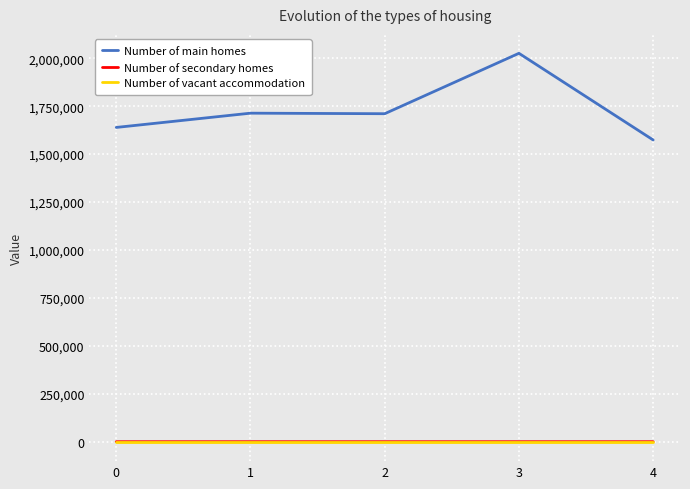

Is it true that Number of main homes equals 1639221 at 0?

True